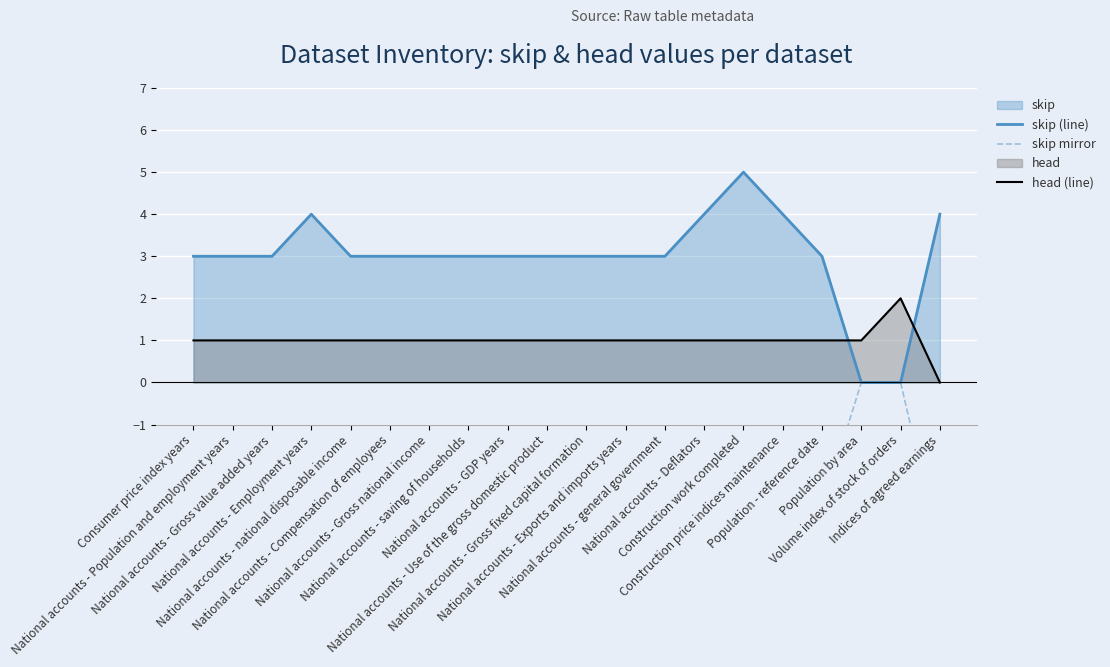

What is the difference between the maximum and minimum values in the head (line) series?

2